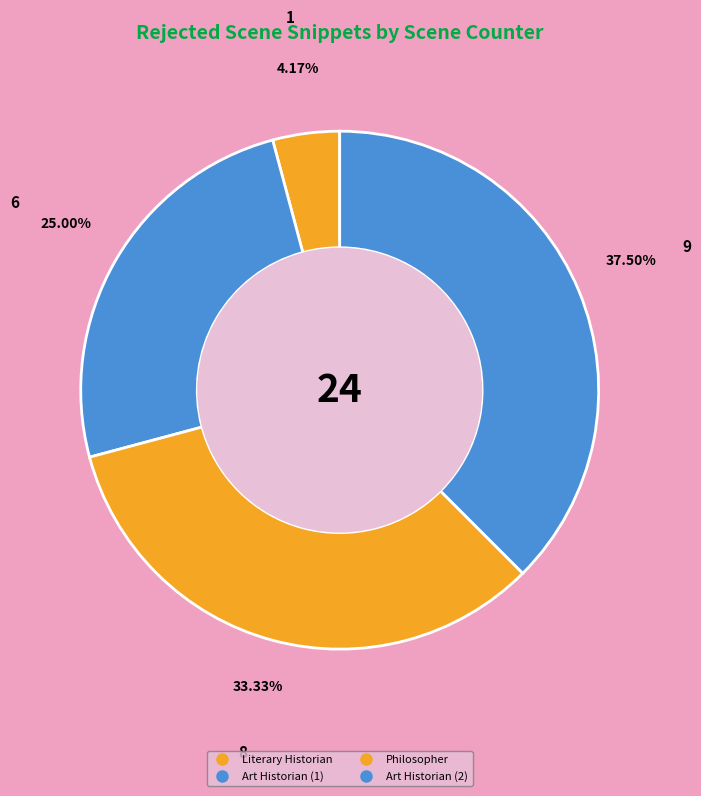

Is there any slice that represents more than half of the pie?

No